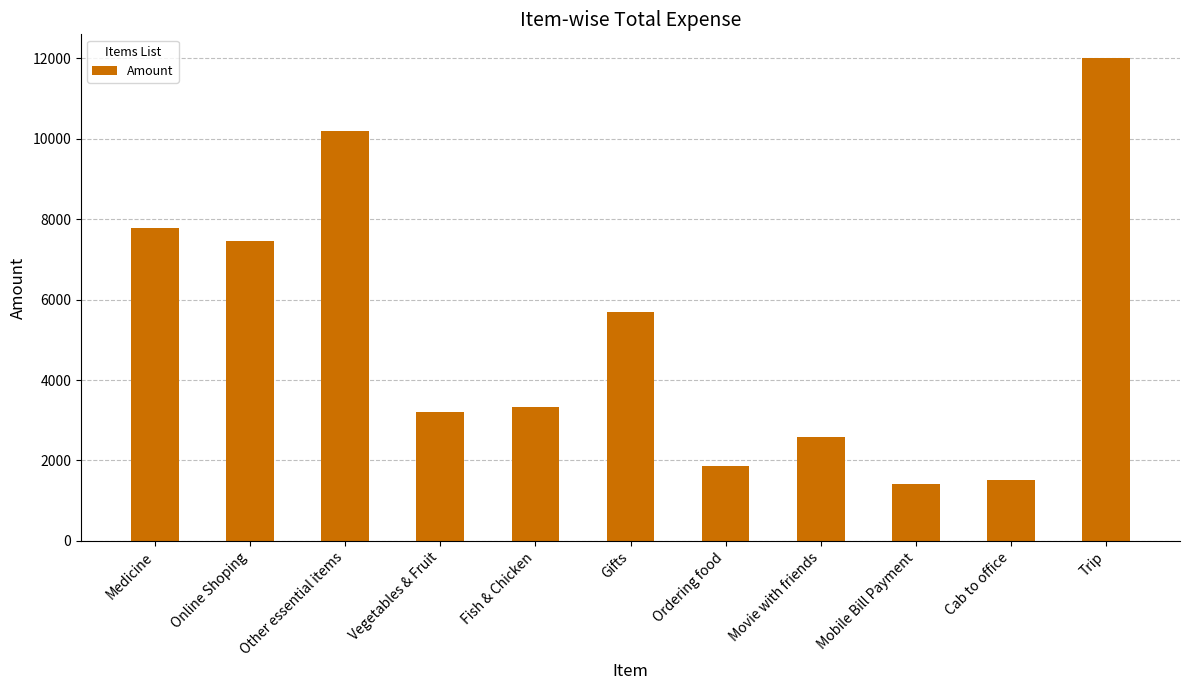

Where is the data nearest to the value 6705?

Online Shoping